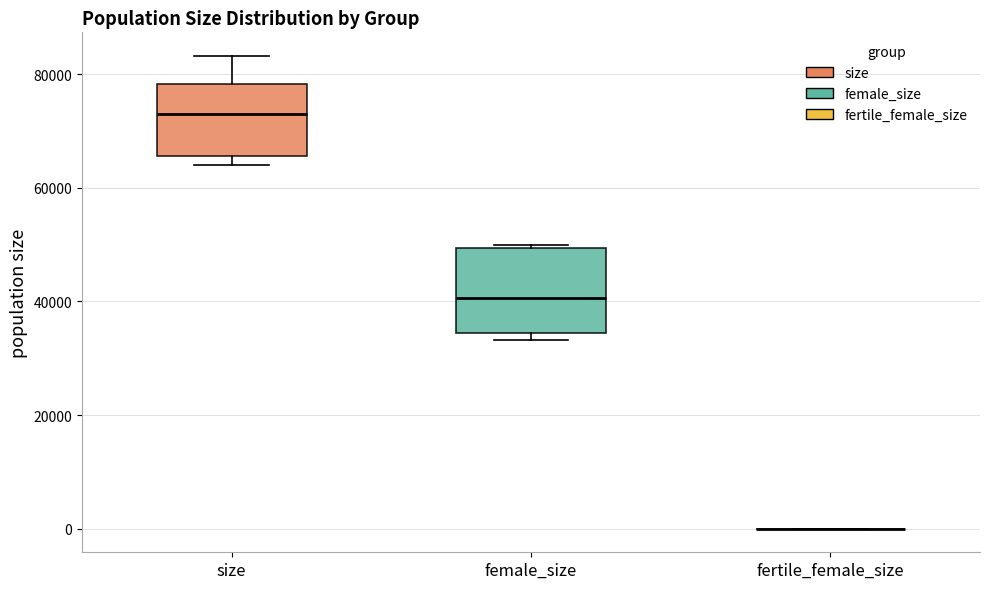

Which box is the tallest, from its lower edge to its upper edge?

female_size